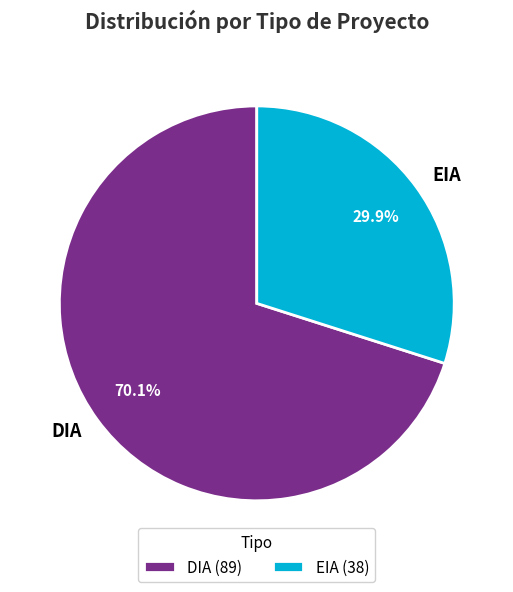

What percentage do EIA and DIA together represent?

100.0%